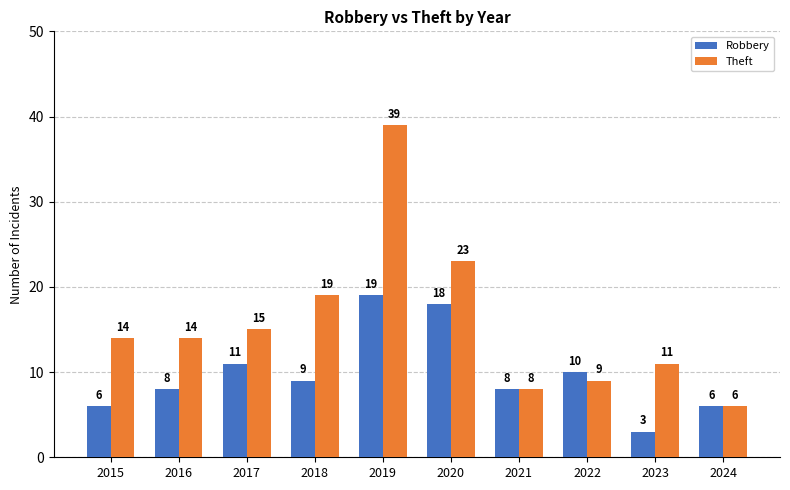

The value of Theft at 2024 is 6. True or false?

True